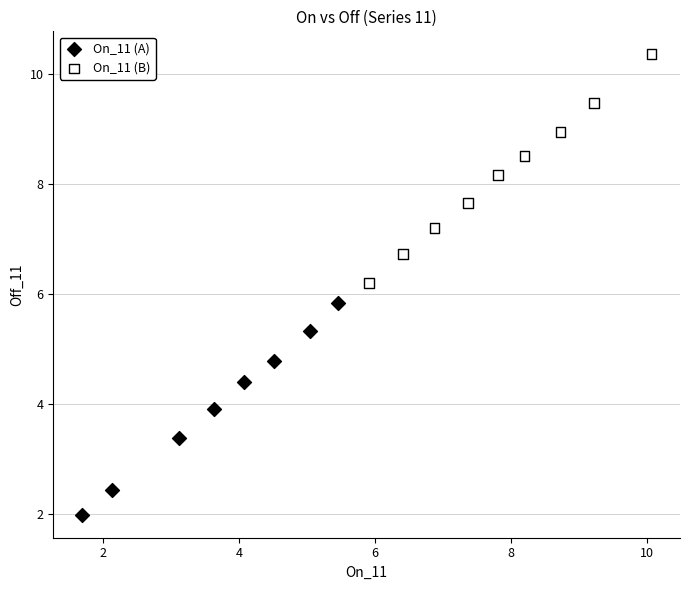

Which series contains the highest Y value?

On_11 (B)